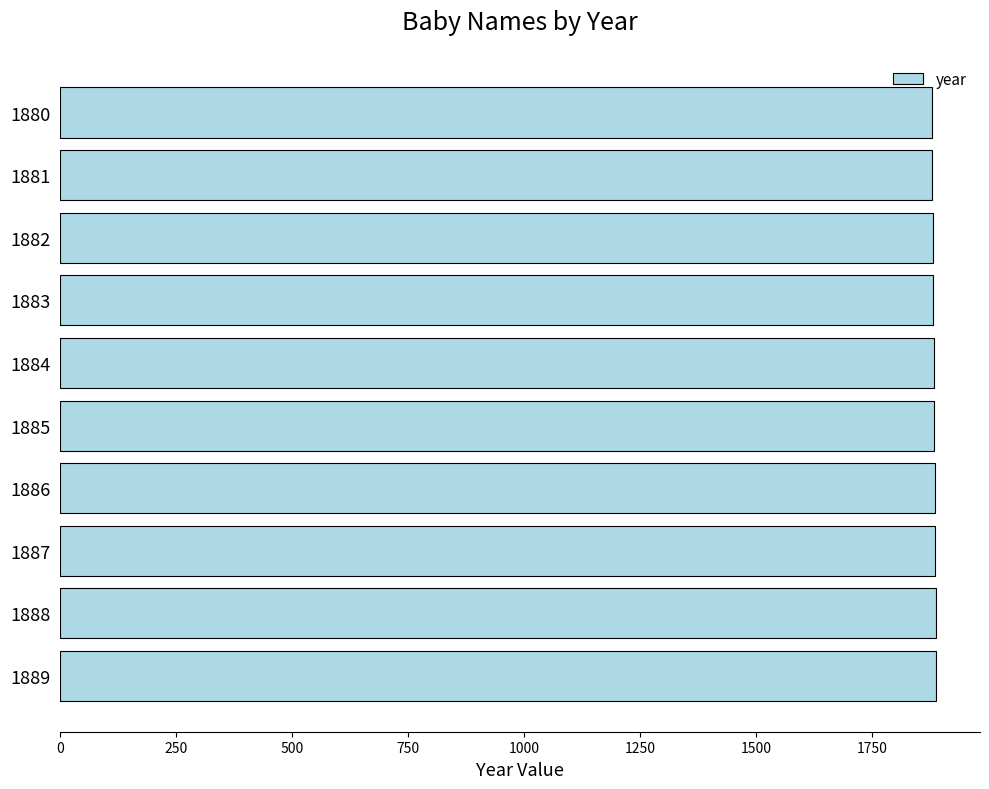

True or false: the data shows 1228 at 1889.

False